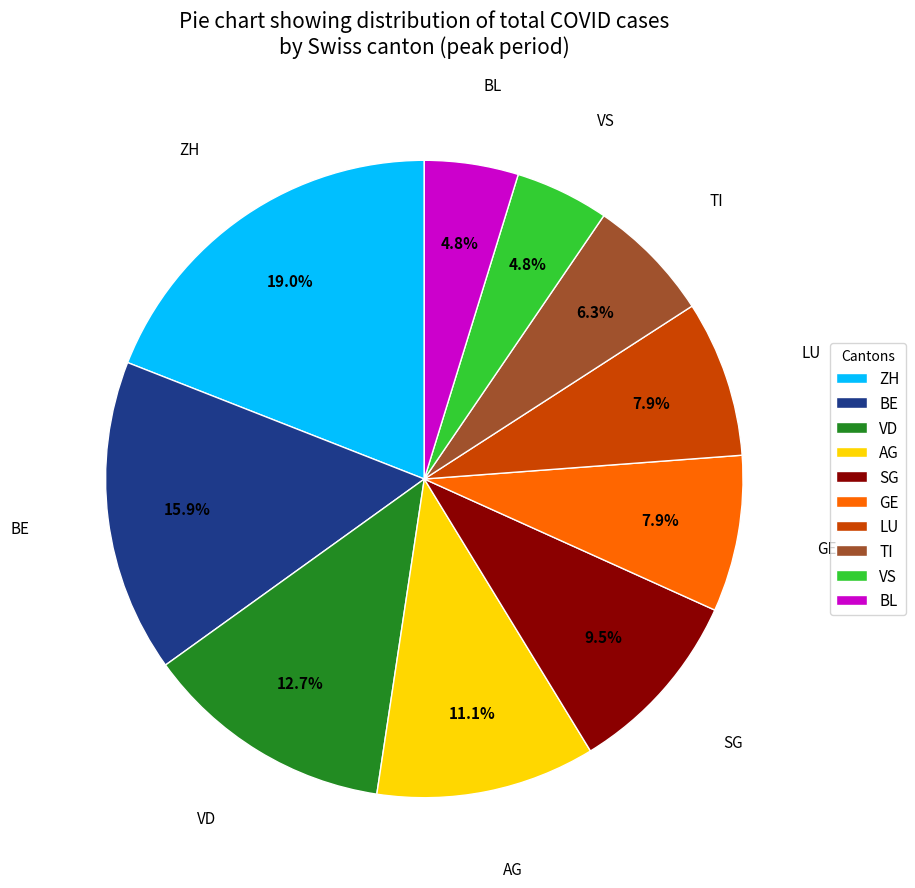

Does any single category account for the majority?

No